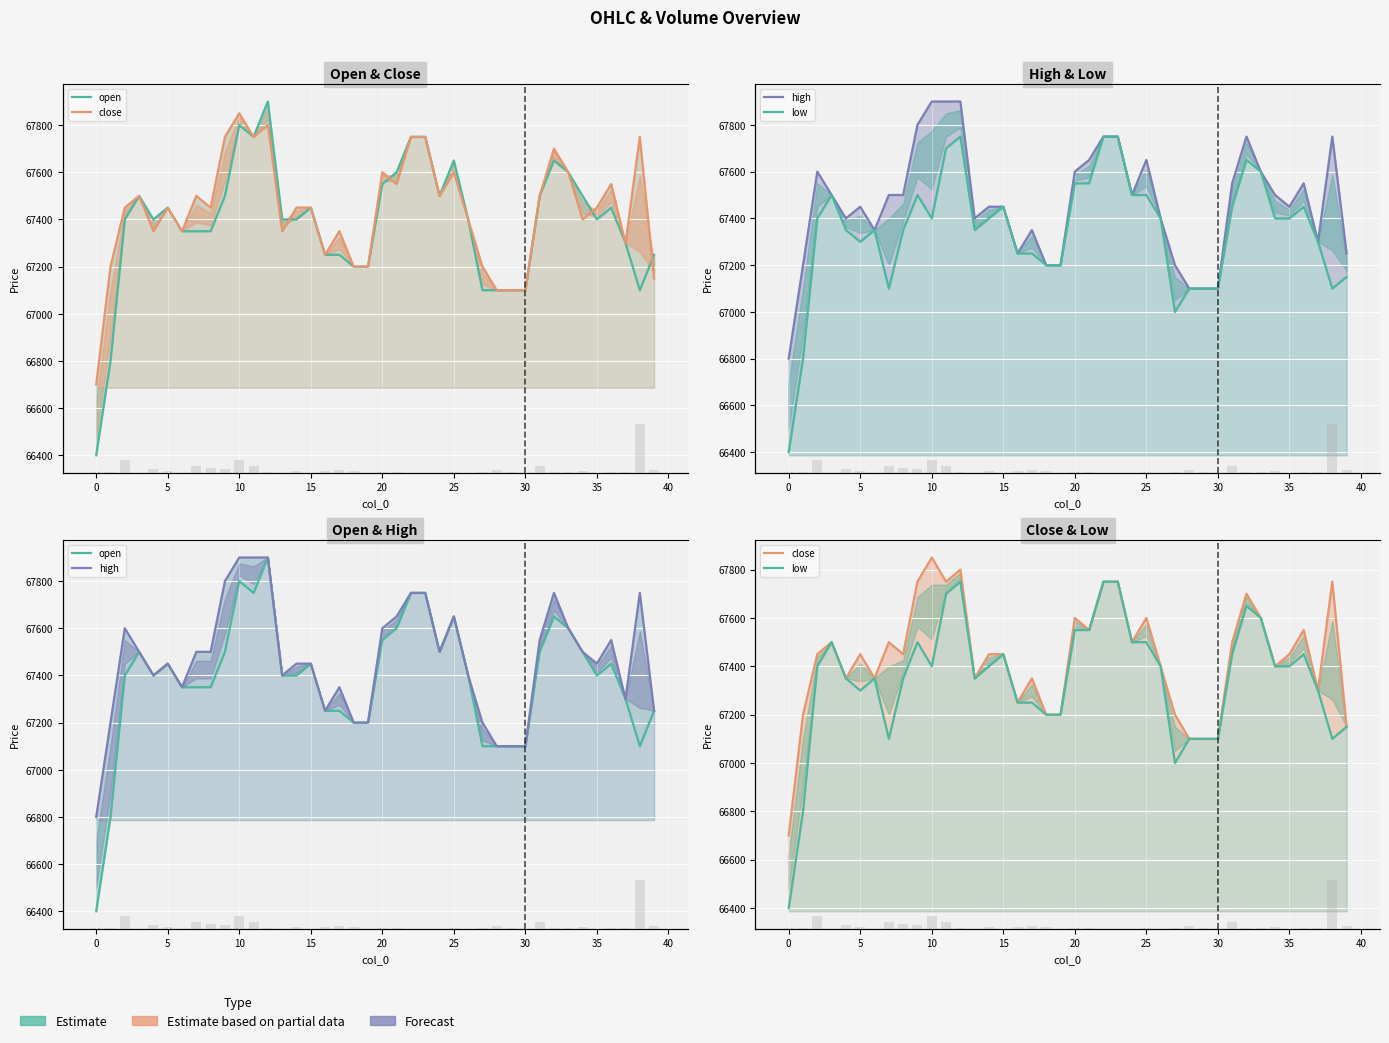

What is the maximum value shown in the chart?

67900.0